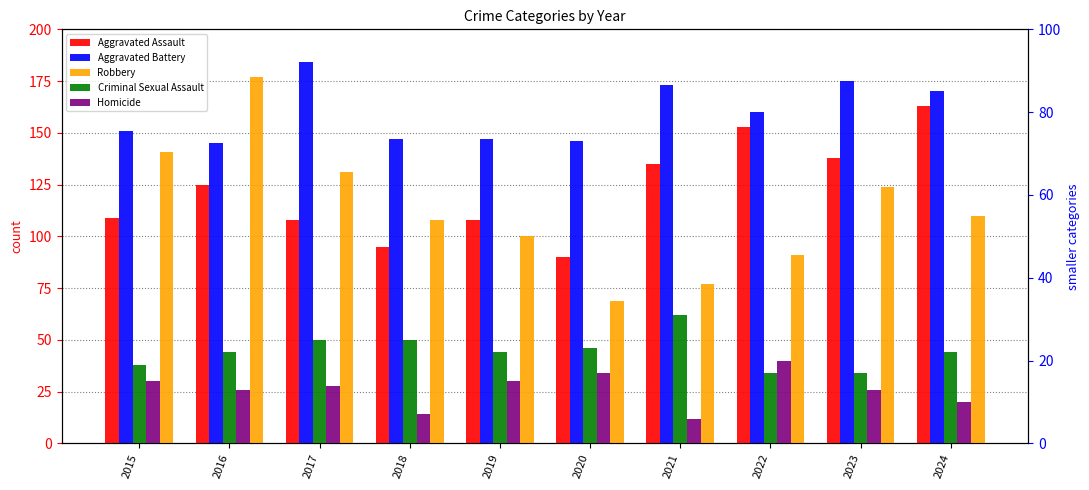

What is the highest value of the Aggravated Battery series?

184